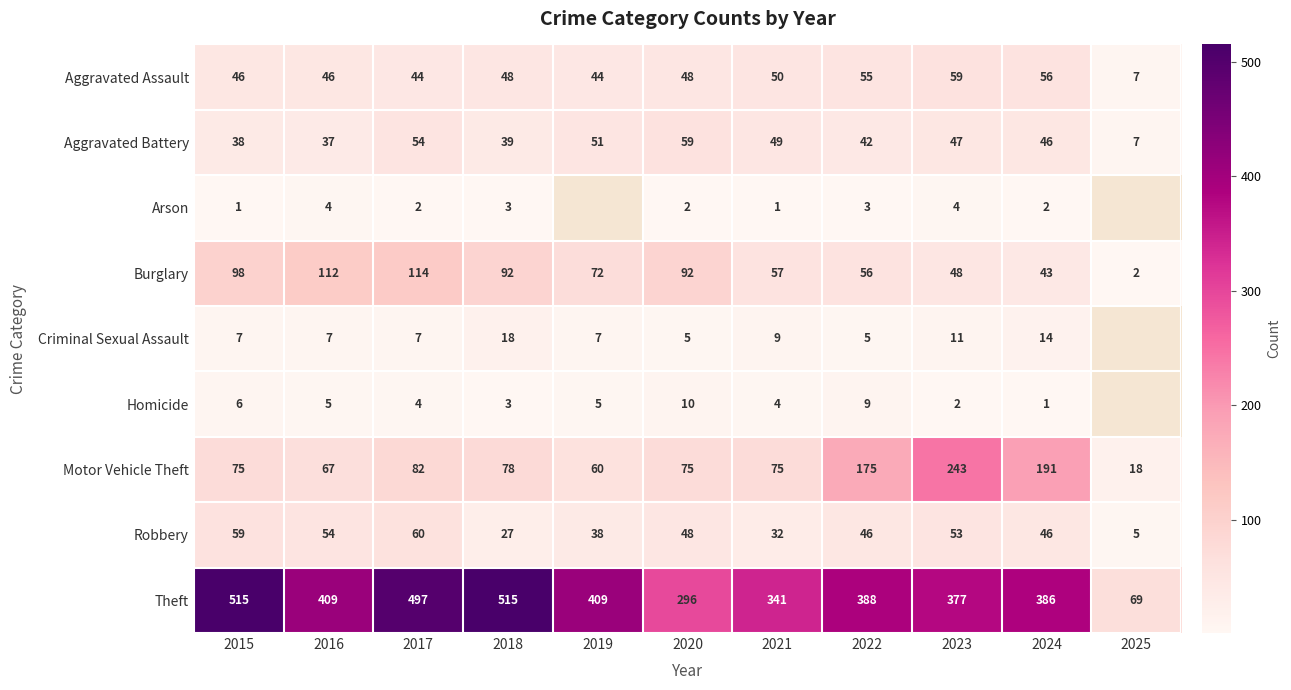

Which series changed the most between 2016 and 2022?

Motor Vehicle Theft